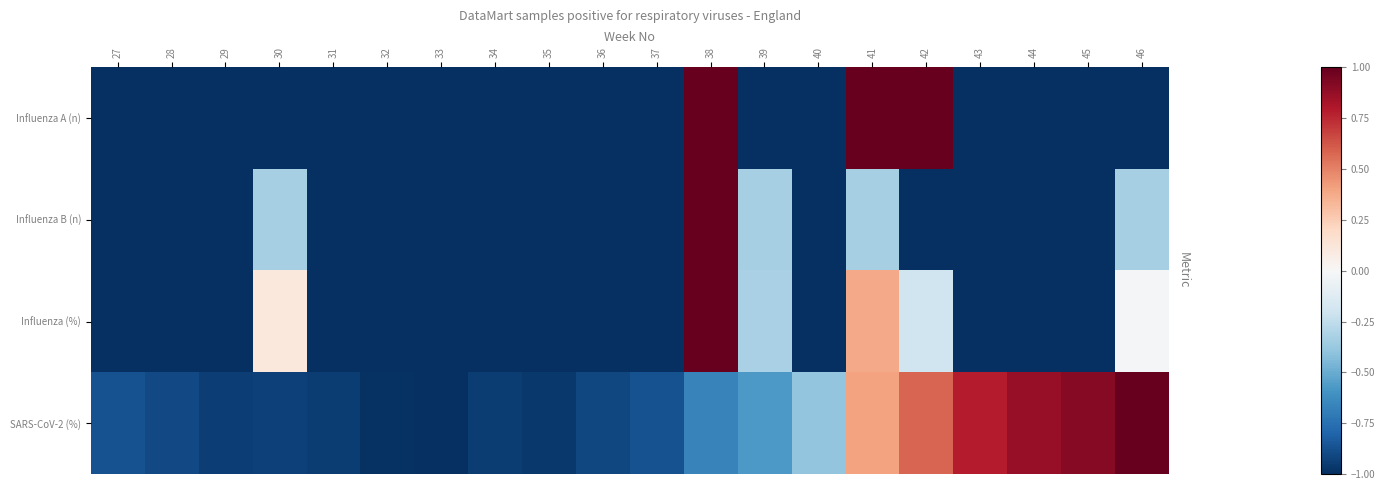

Rank the series by their maximum value, from highest to lowest.

Influenza A (n), Influenza B (n), Influenza (%), SARS-CoV-2 (%)